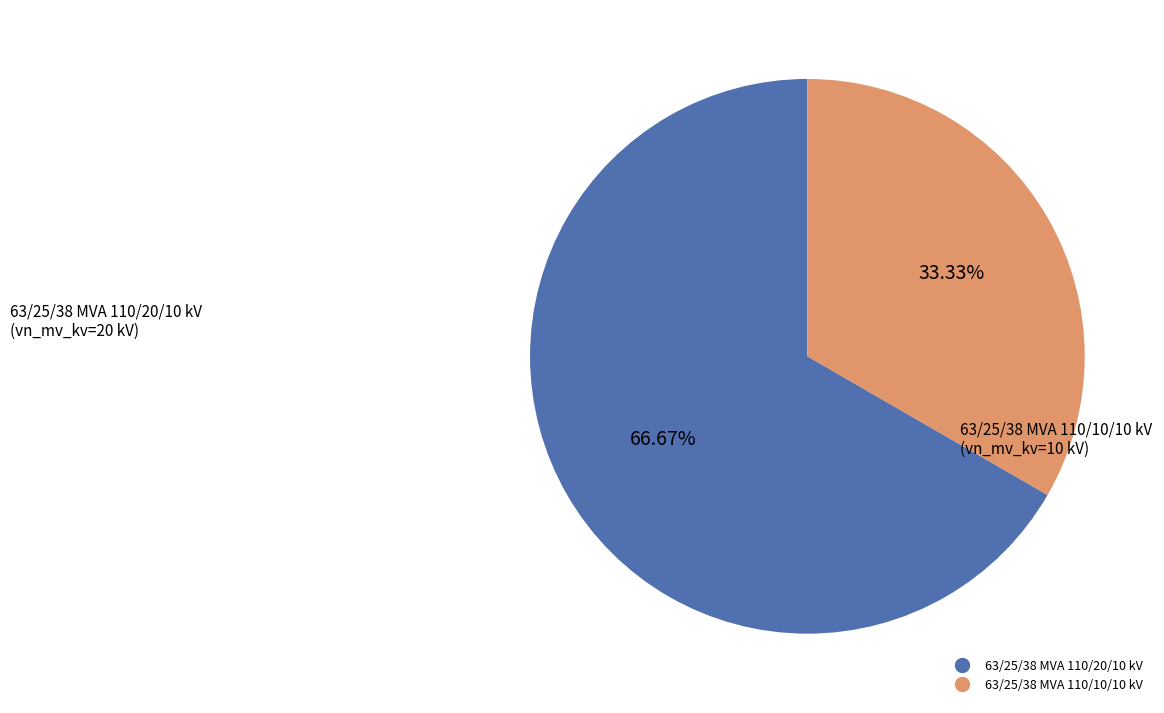

Which slice is the smallest?

63/25/38 MVA 110/10/10 kV